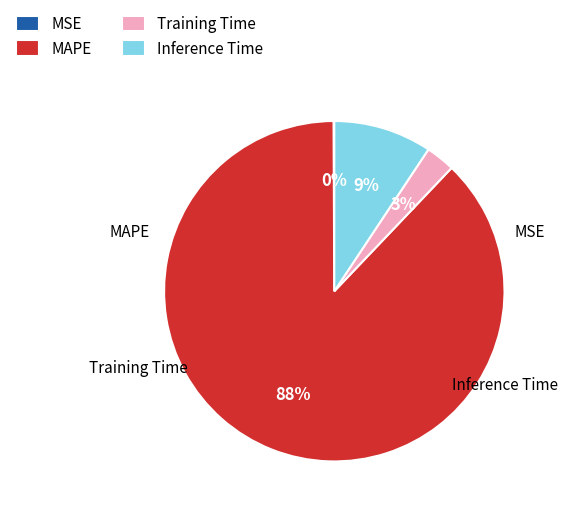

What percentage is the Training Time slice, to the nearest percent?

3%